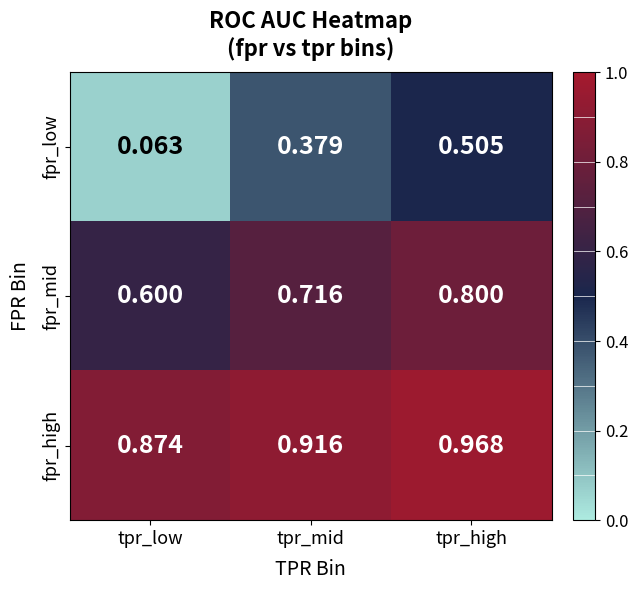

Which series changed the most between tpr_low and tpr_high?

fpr_low